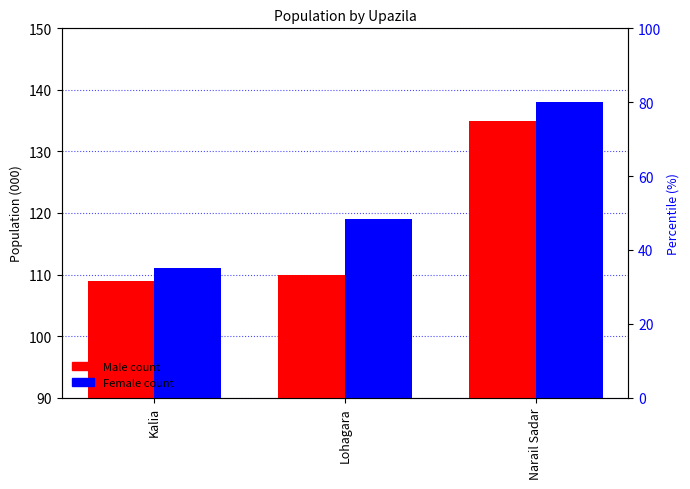

What is the spread (max minus min) of values at Kalia?

2